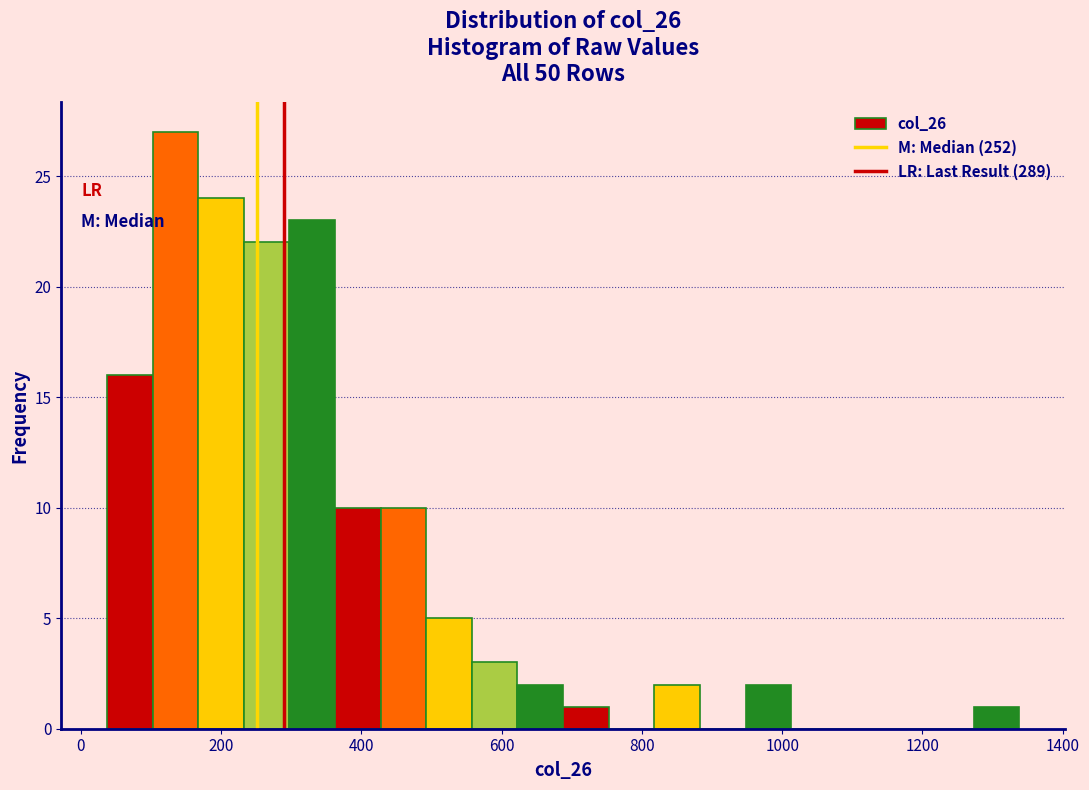

Read against the x-axis, roughly where is the centre of the tallest bar?

140